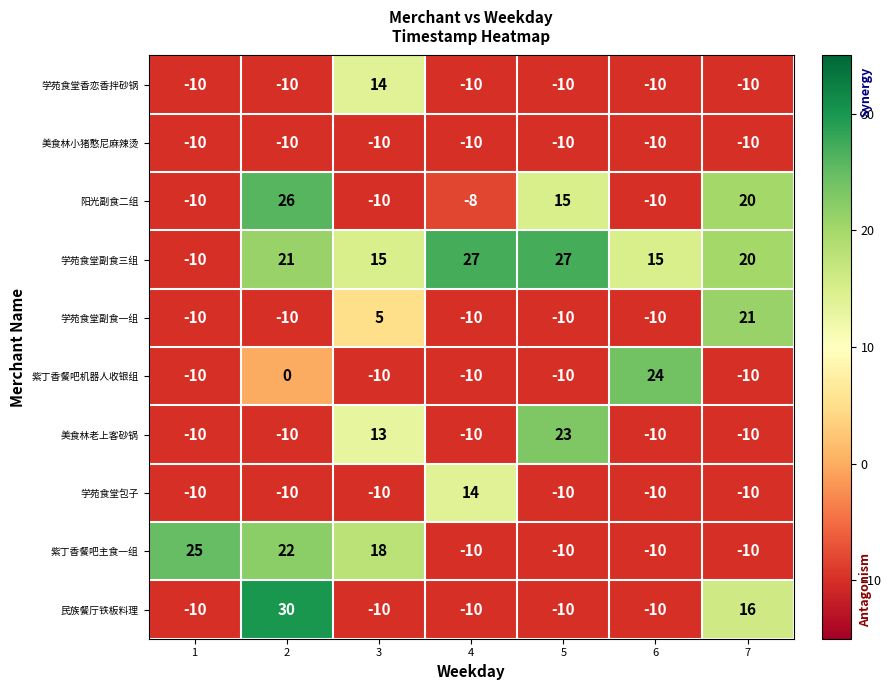

Count the number of data series in this chart.

10